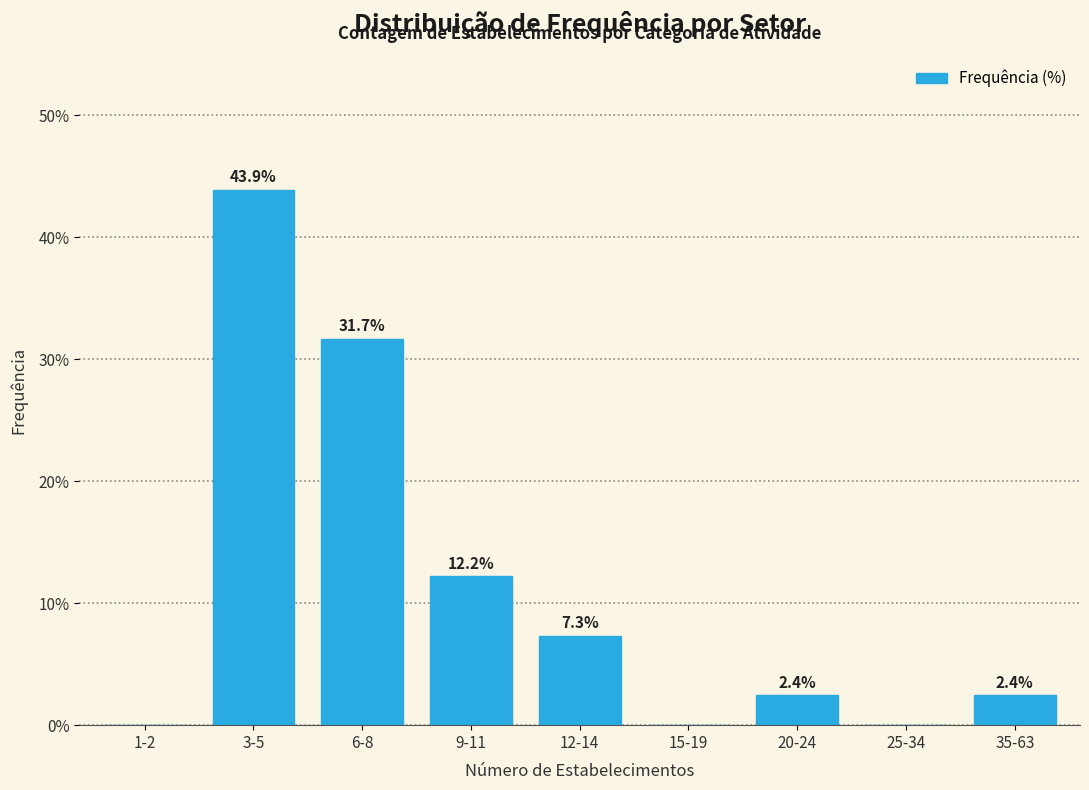

Reading right to left, transcribe all the data shown in this chart.

35-63=2.4	25-34=0.0	20-24=2.4	15-19=0.0	12-14=7.3	9-11=12.2	6-8=31.7	3-5=43.9	1-2=0.0